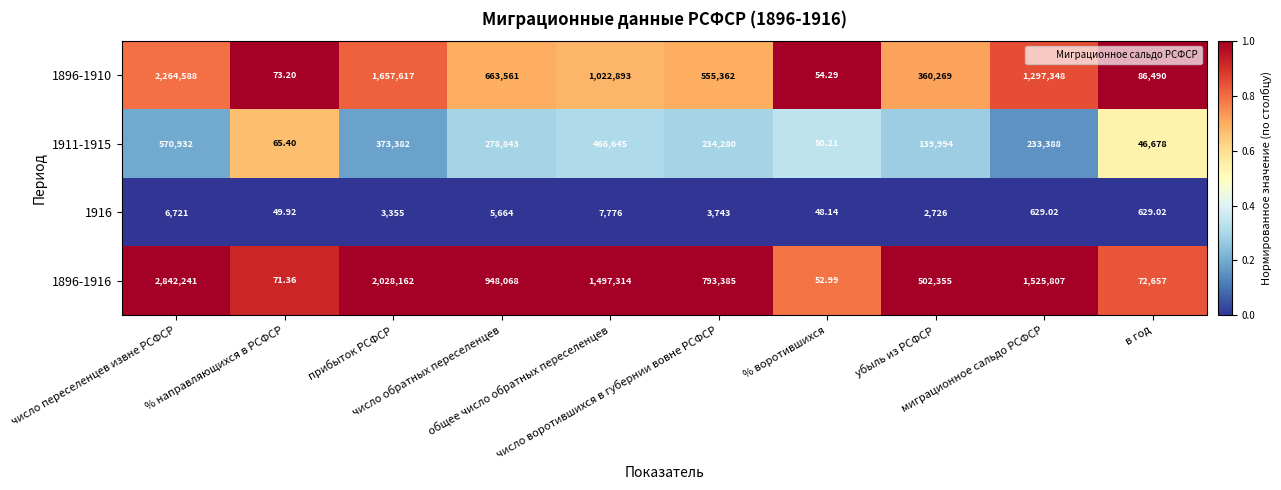

At which category does the chart reach its minimum across all series?

% воротившихся